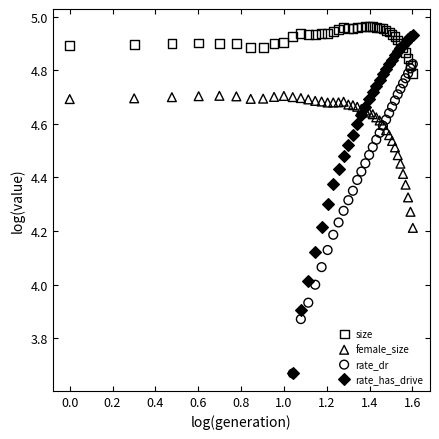

What are all the series names shown in the legend?

size, female_size, rate_dr, rate_has_drive